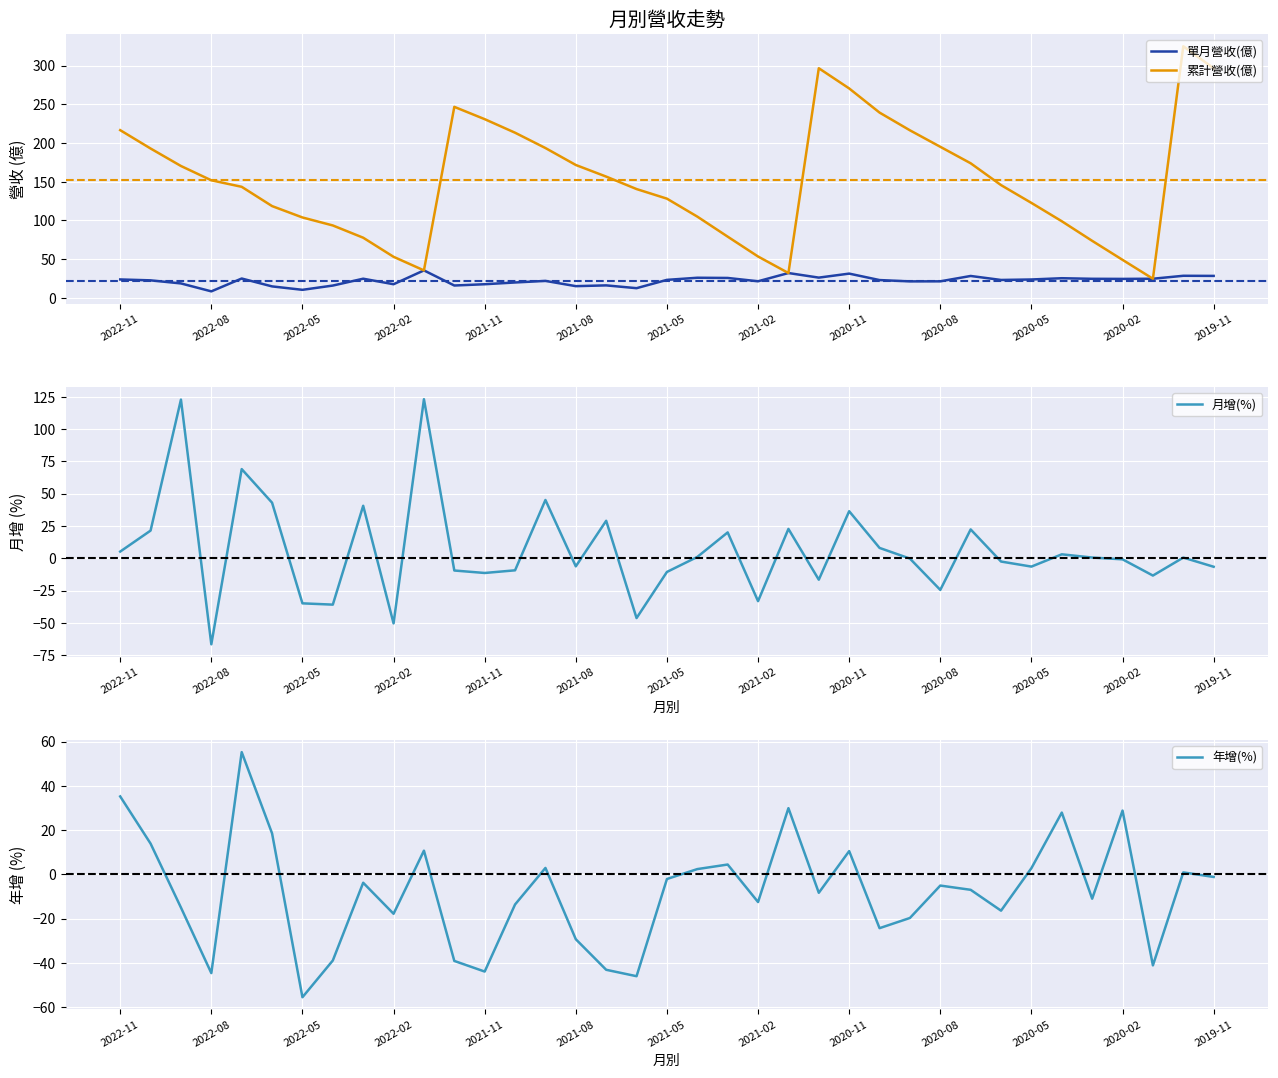

The value of 單月營收(億) at 2020-08 is 21.3. True or false?

True